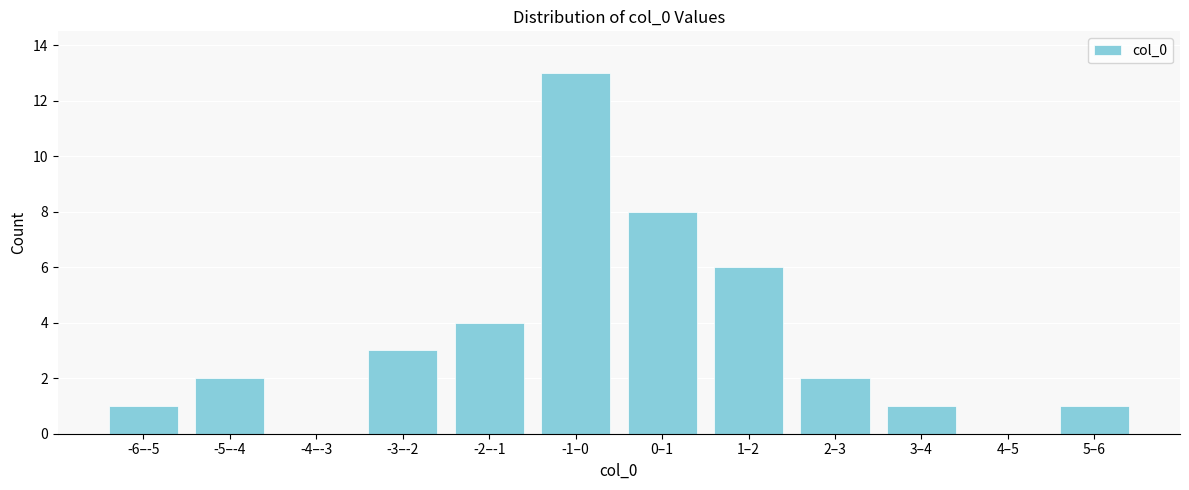

Reading left to right, what are all the values shown in this chart?

-6–-5=1	-5–-4=2	-4–-3=0	-3–-2=3	-2–-1=4	-1–0=13	0–1=8	1–2=6	2–3=2	3–4=1	4–5=0	5–6=1